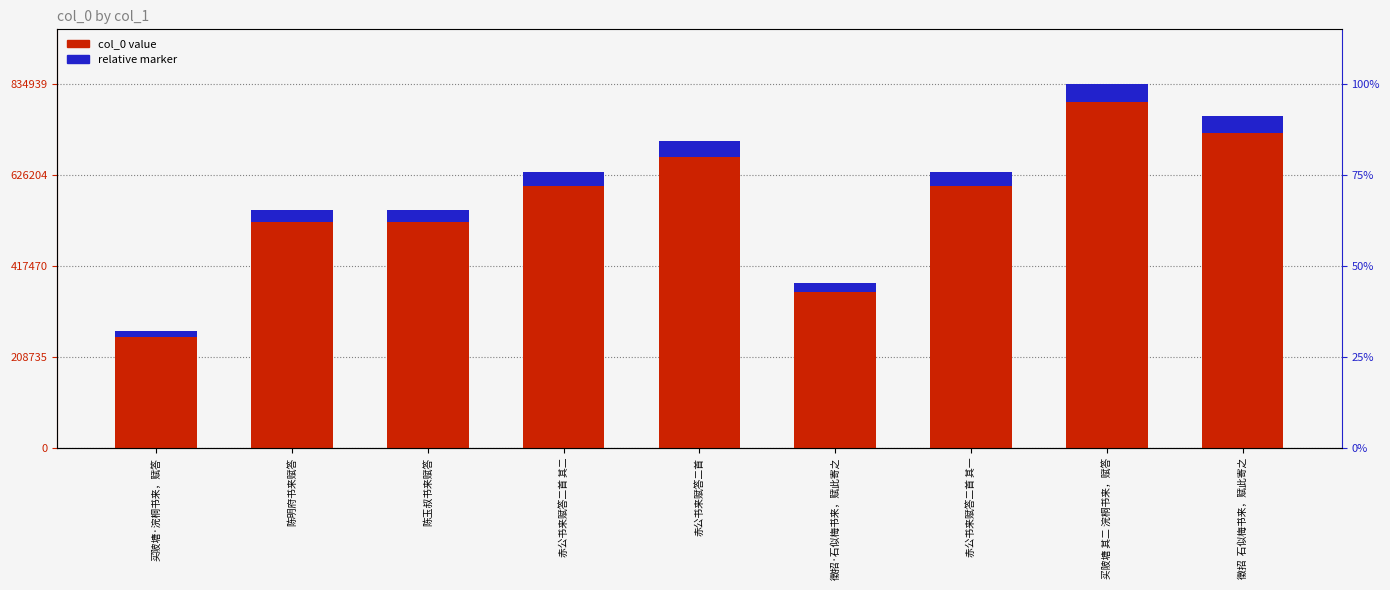

List the series in order of their overall mean, highest first.

col_0 value, relative marker